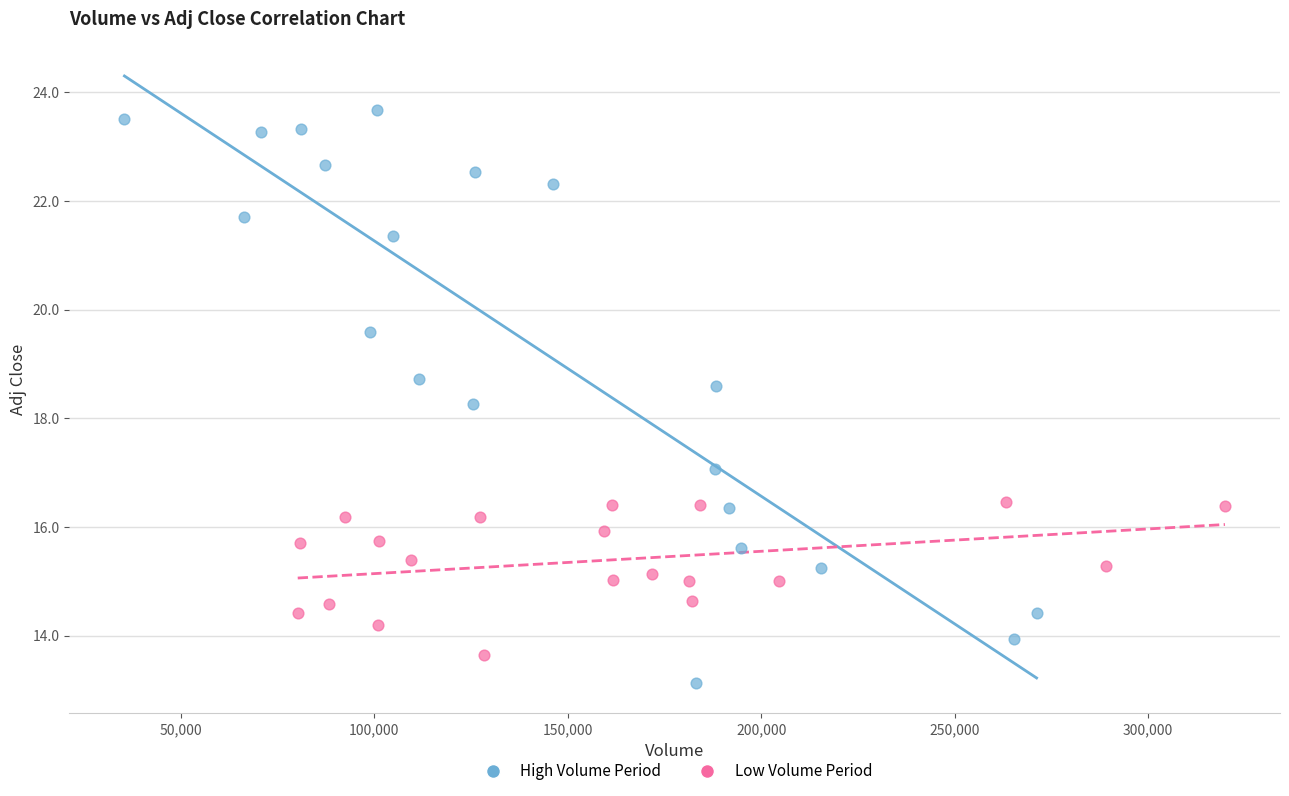

Which series reaches the minimum Y coordinate?

High Volume Period